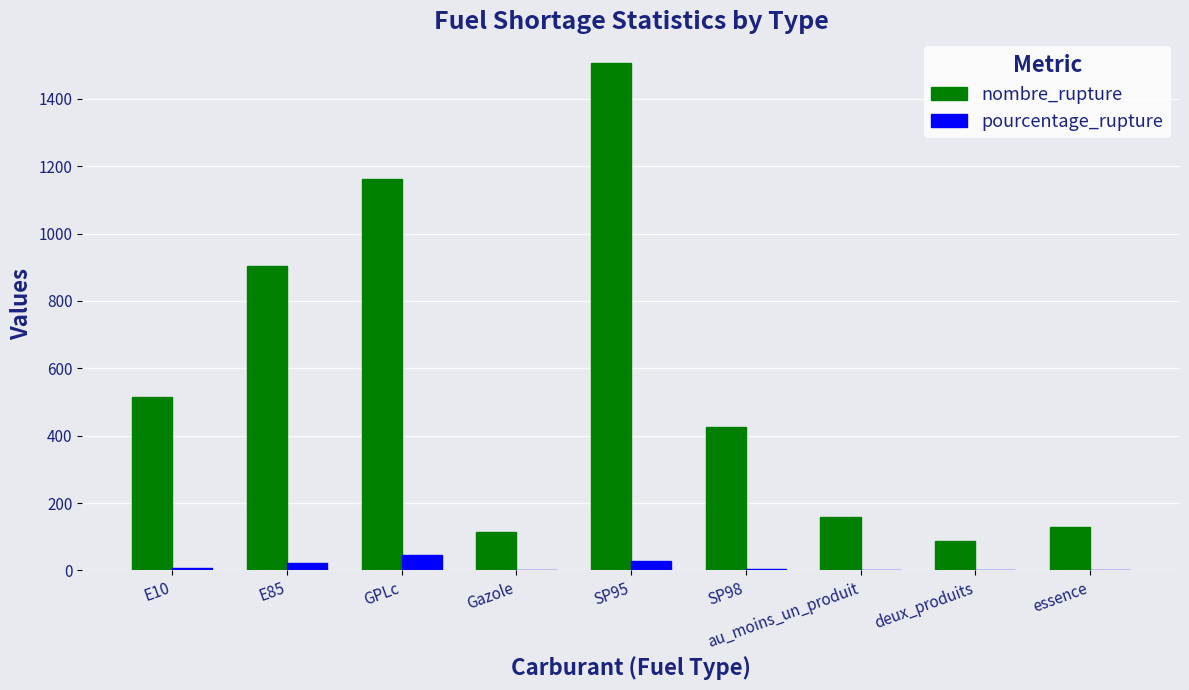

The nombre_rupture series shows 1181.0 at E85. True or false?

False